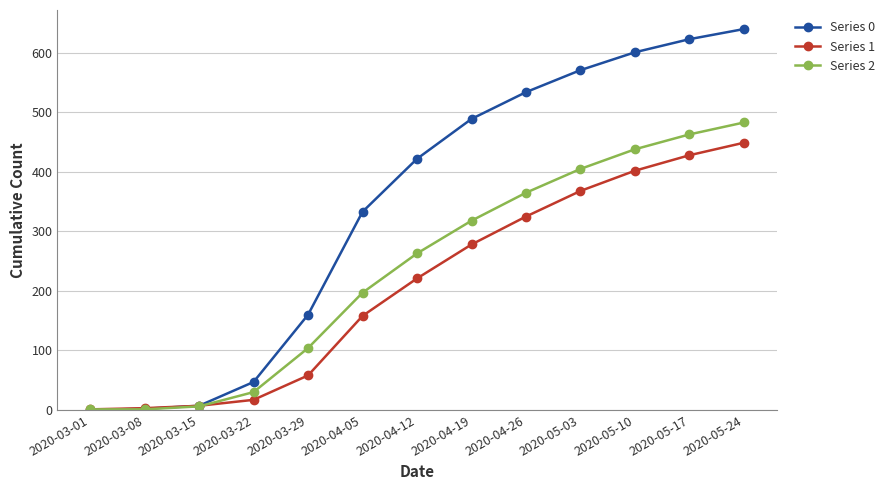

What is the label of the 9th point from the left?

2020-04-26